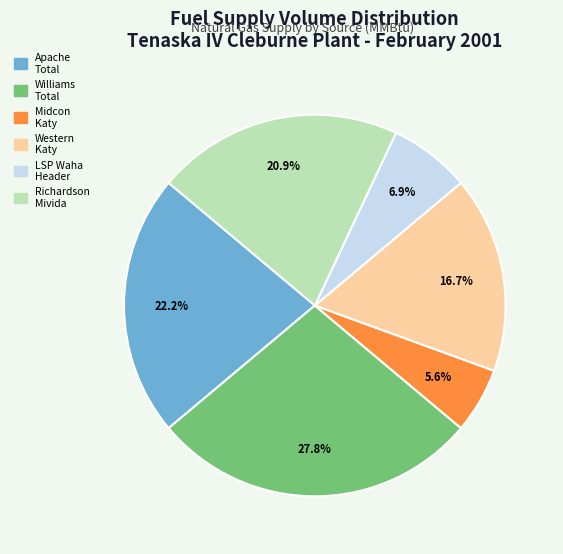

What is the largest slice in the pie chart?

Williams Total